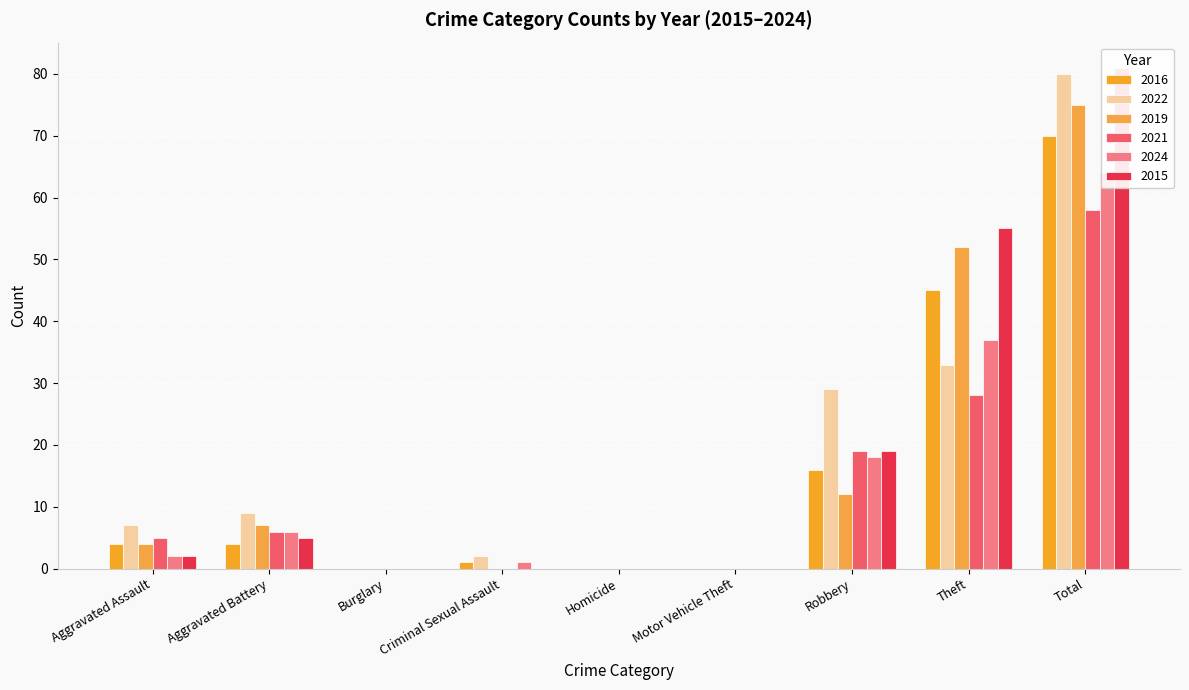

How many data points in 2024 are above 2?

4